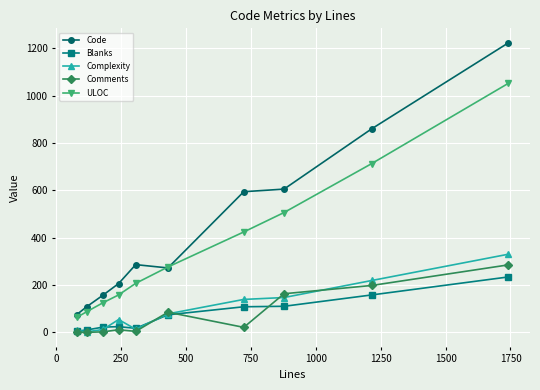

Which series has the widest spread of values?

Code